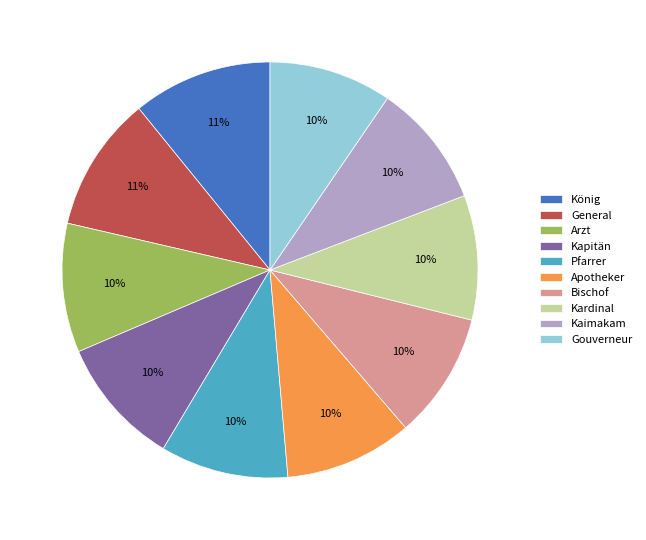

How many segments does this pie chart have?

10